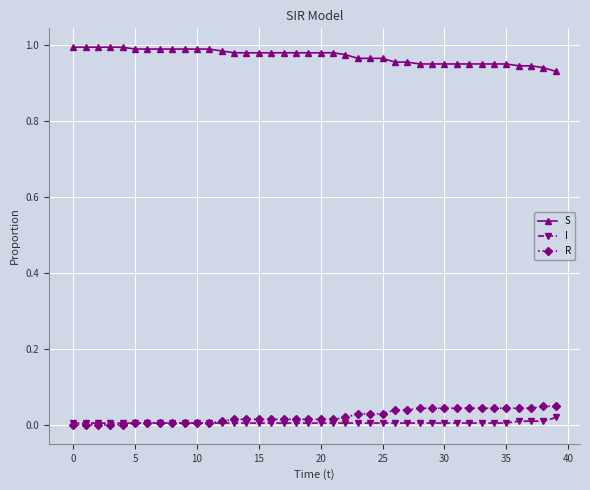

True or false: S and R cross at least once.

False